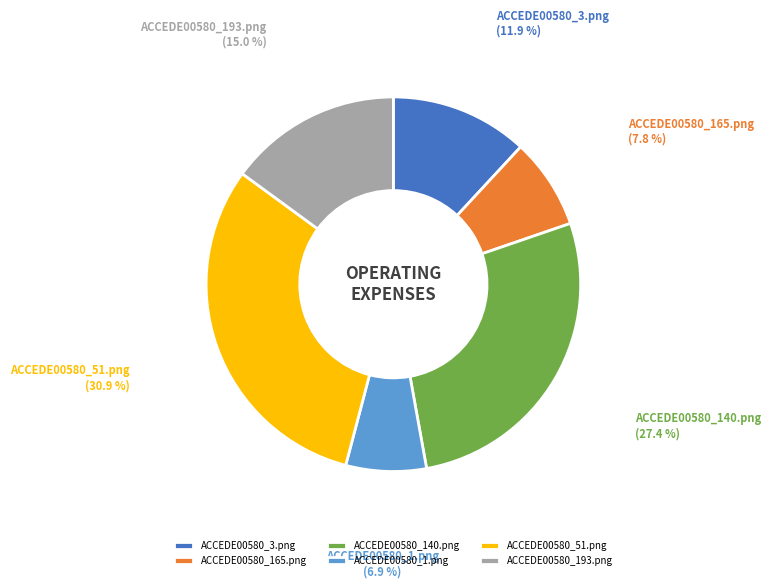

Rank the categories by value from highest to lowest.

ACCEDE00580_51.png, ACCEDE00580_140.png, ACCEDE00580_193.png, ACCEDE00580_3.png, ACCEDE00580_165.png, ACCEDE00580_1.png